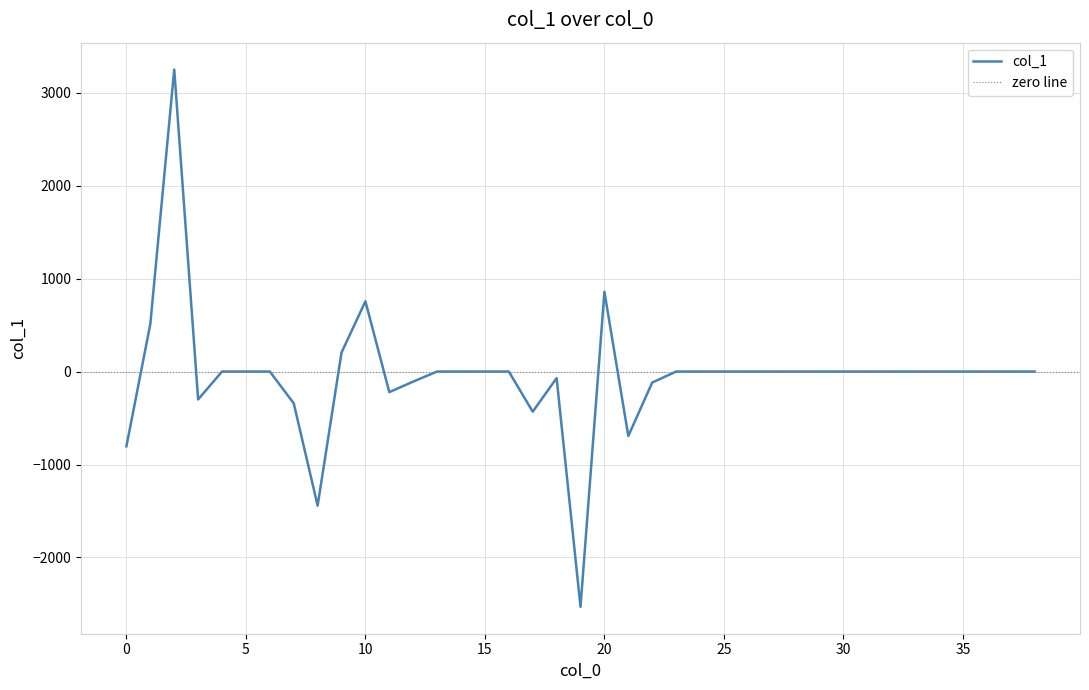

What is the smallest value displayed?

-2530.9